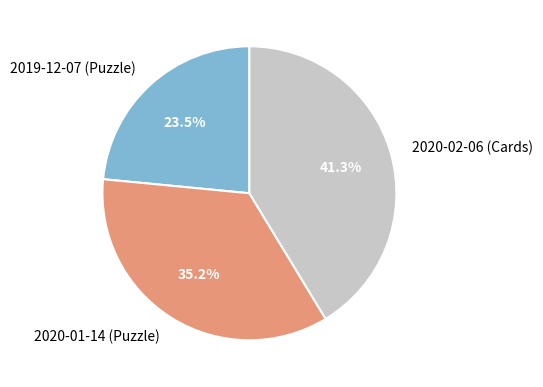

Is it true that 2020-02-06 (Cards) is 49% of the pie?

False